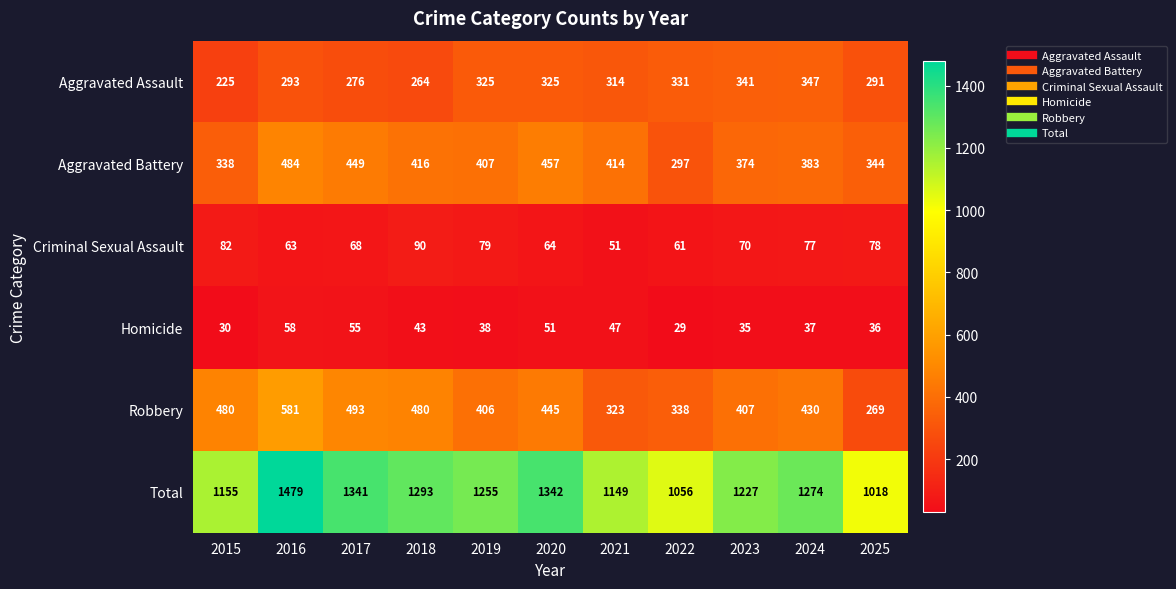

Which series has the largest total across all categories?

Total